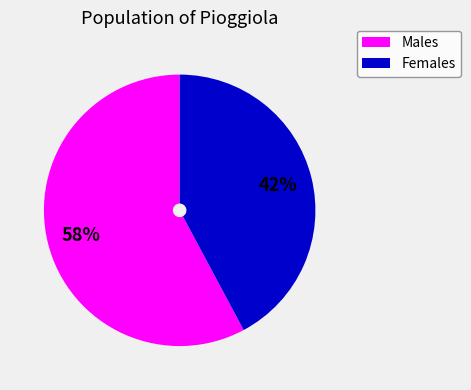

To the nearest percent, what is the difference between the largest and smallest slice percentages?

16%